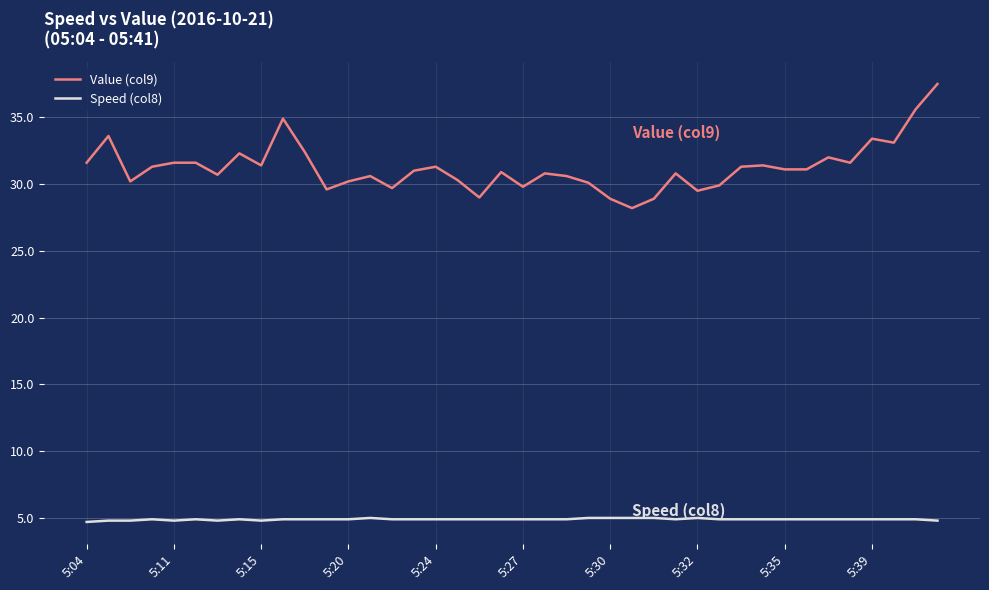

List the series in order of their overall mean, highest first.

Value (col9), Speed (col8)